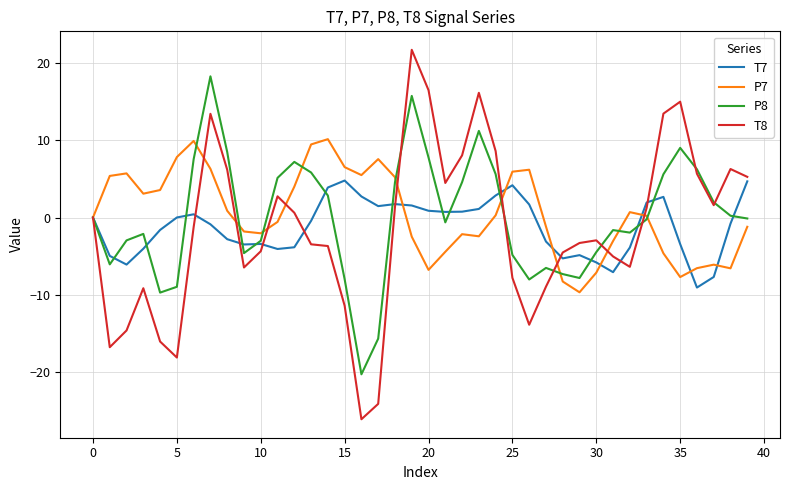

List the series in order of their peak value, lowest first.

T7, P7, P8, T8